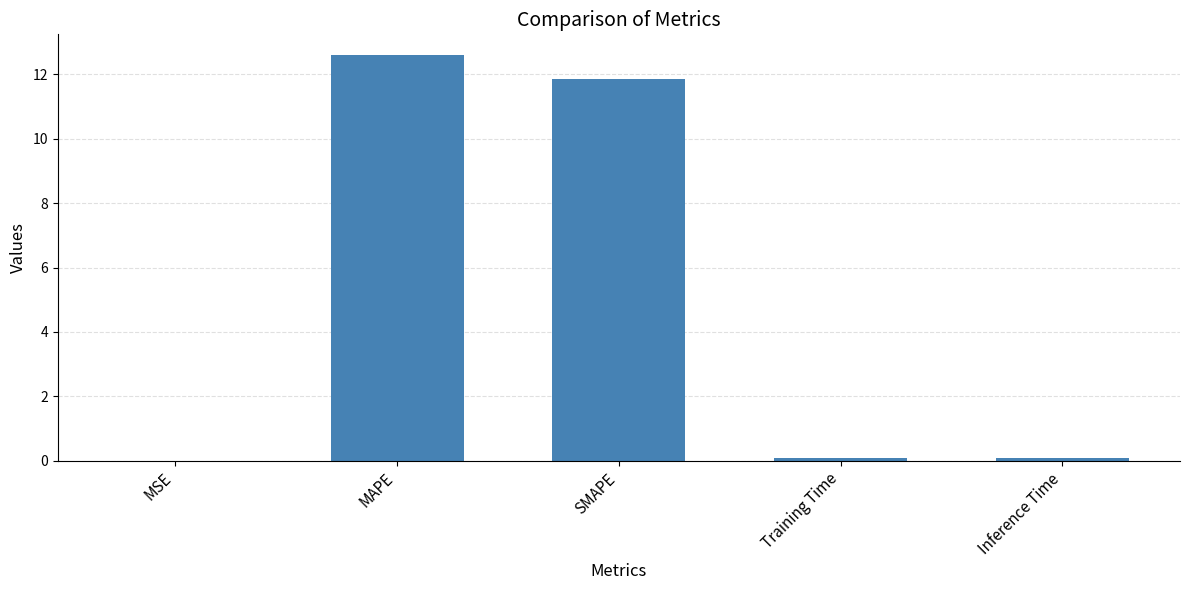

The chart shows a value of 19.8 at MAPE. True or false?

False